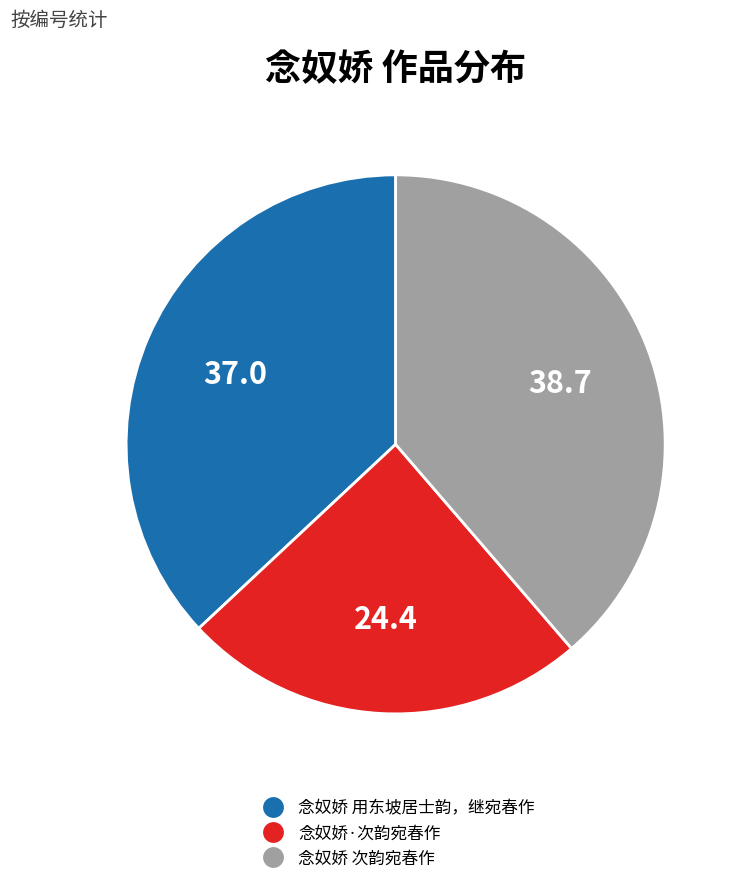

Rank the categories by value from highest to lowest.

念奴娇 次韵宛春作, 念奴娇 用东坡居士韵，继宛春作, 念奴娇·次韵宛春作